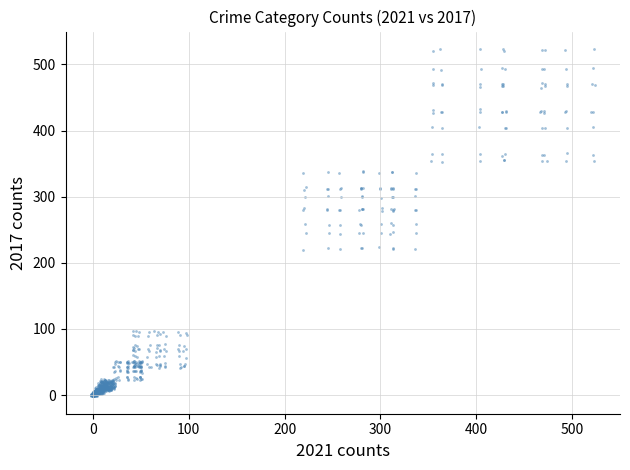

What is the range of X values (max minus min)?

526.0